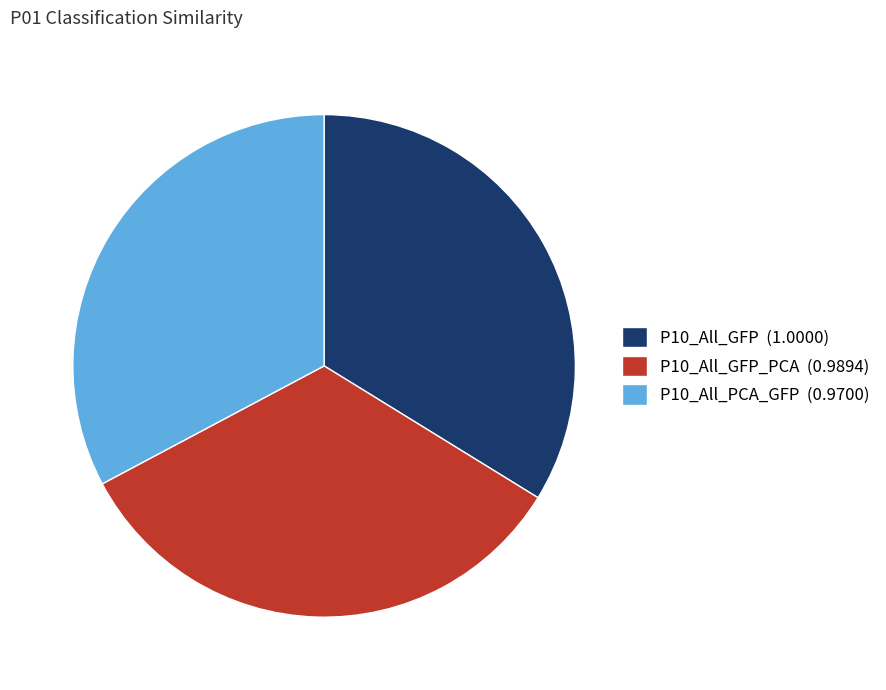

Does any single category account for the majority?

No